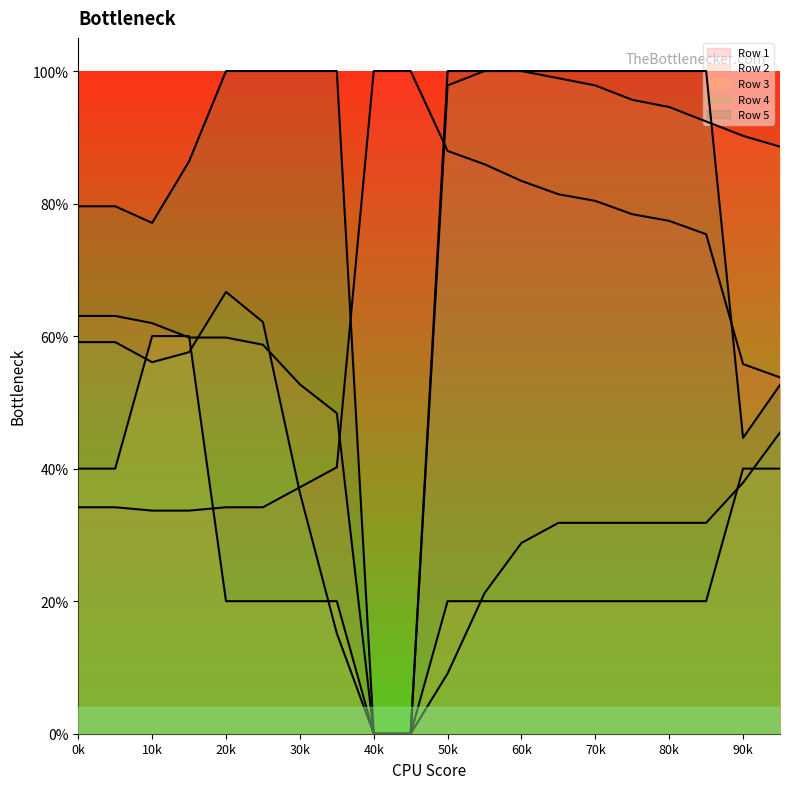

True or false: Row 3 and Row 4 cross at least once.

True